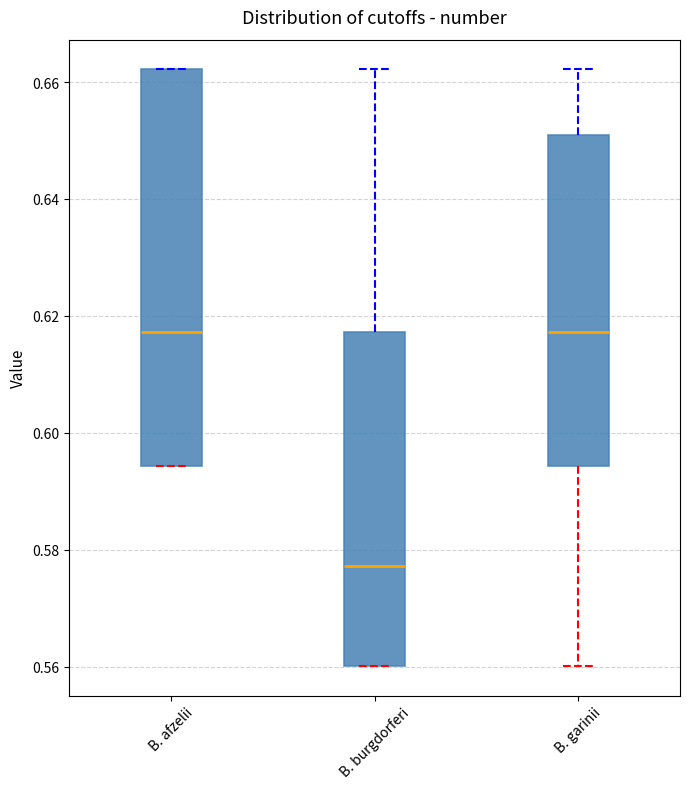

Comparing the boxes themselves (not the whiskers), which one is the tallest?

B. afzelii